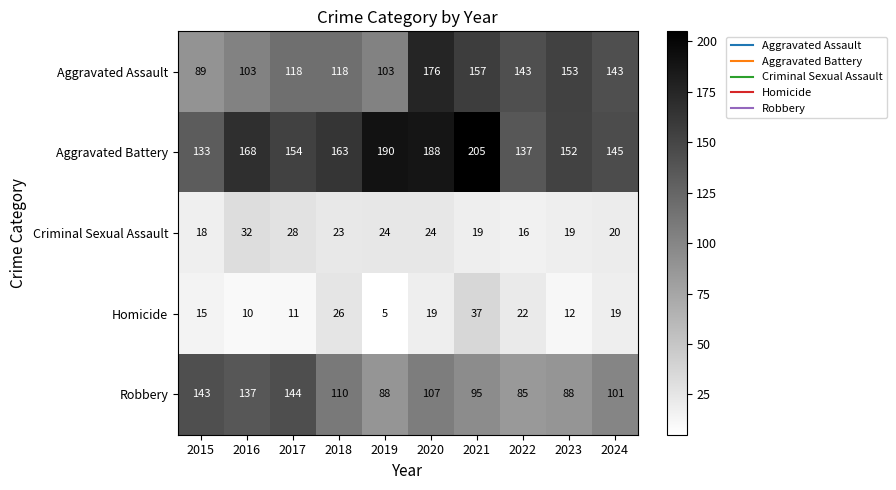

Between 2018 and 2019, which series saw the biggest shift?

Aggravated Battery